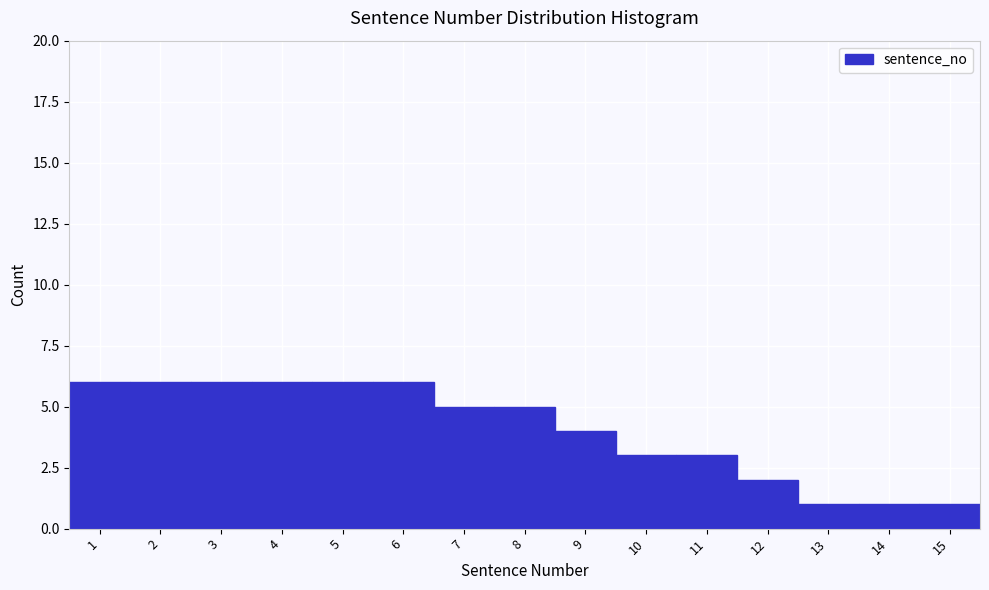

Reading right to left, extract all data points from this chart.

1	1	1	2	3	3	4	5	5	6	6	6	6	6	6